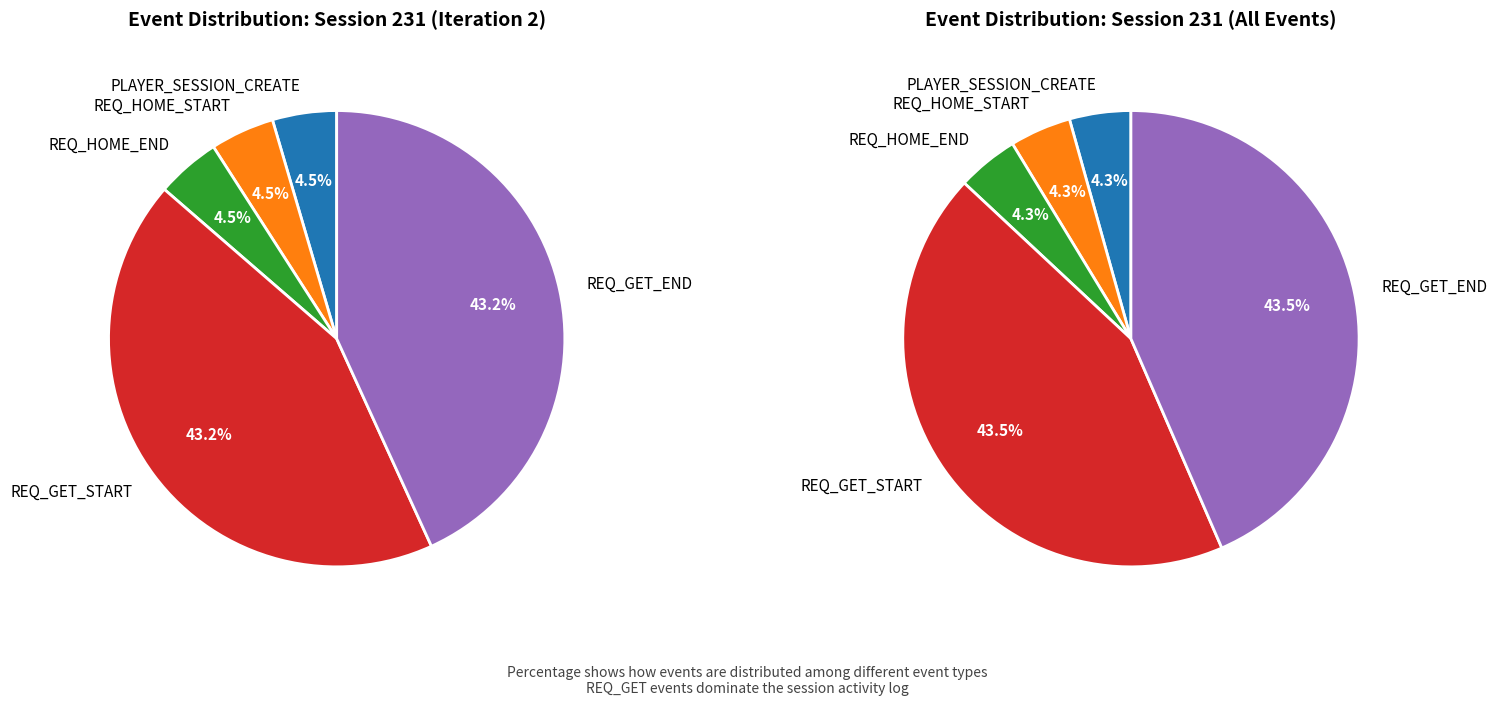

To the nearest percent, what is the combined percentage of PLAYER_SESSION_CREATE and REQ_HOME_END?

9%